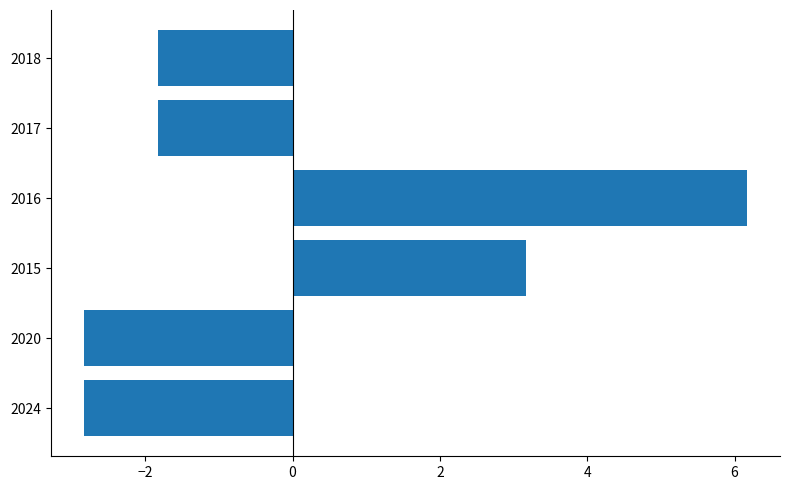

Are the bars horizontal?

Yes